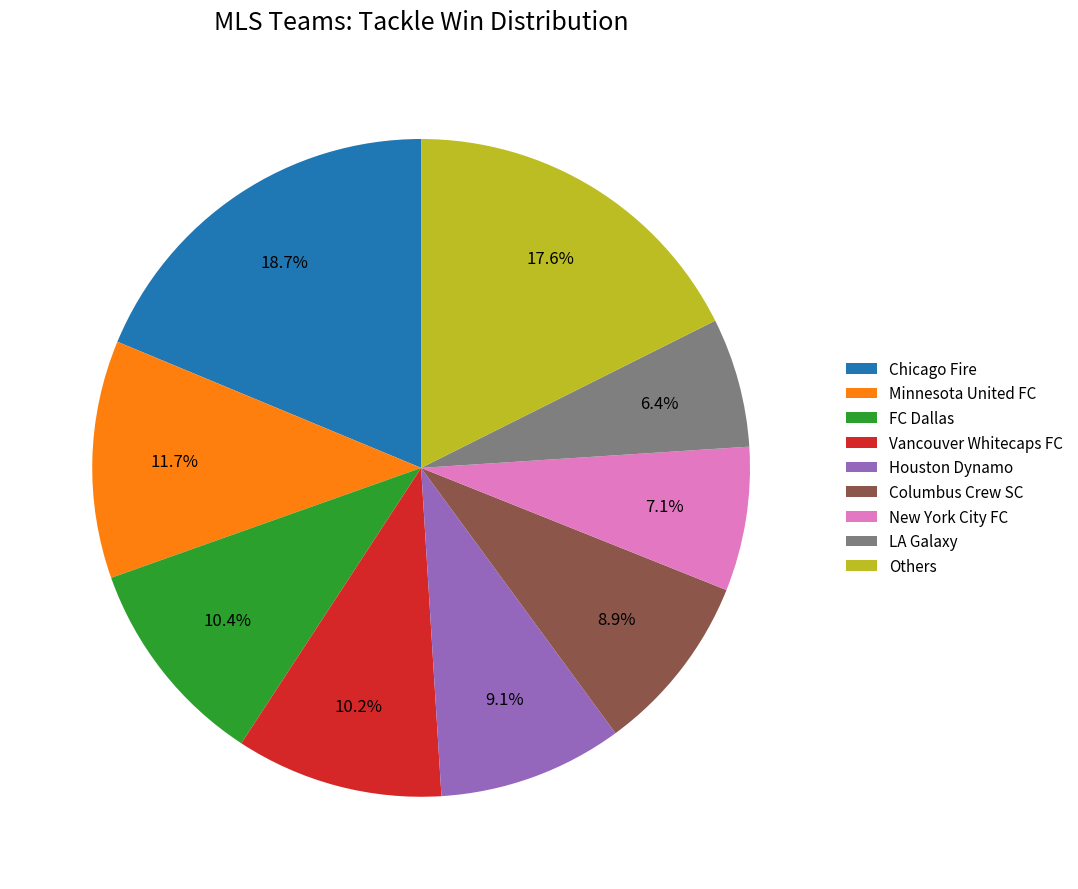

Count the number of slices in the pie.

9